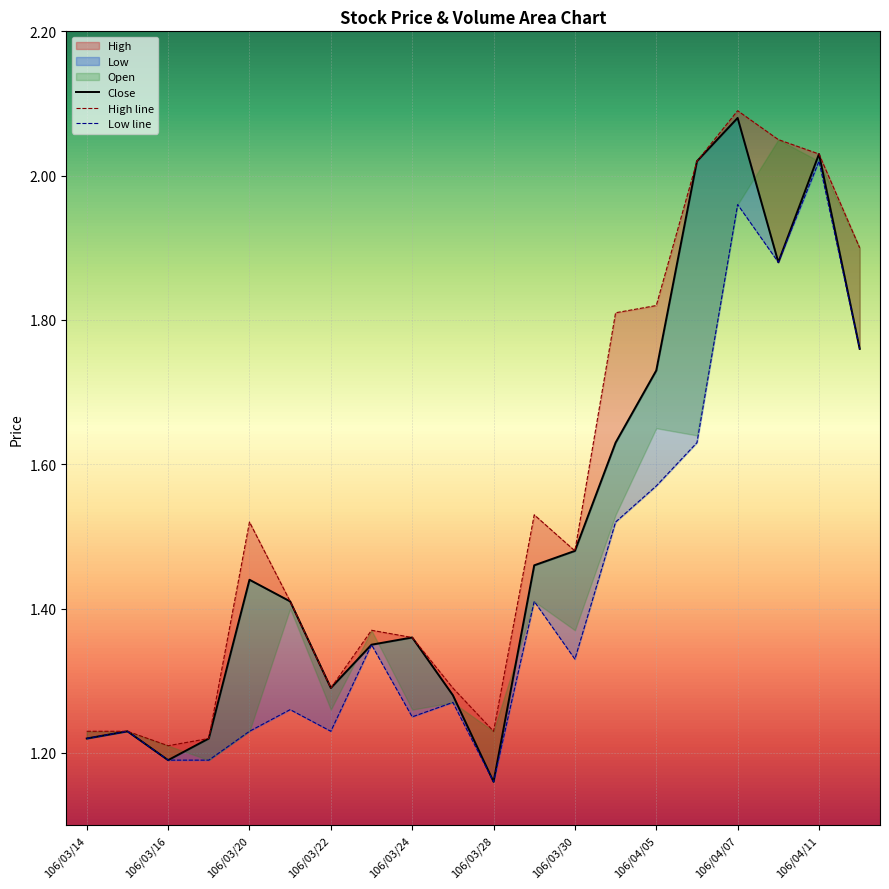

Which series has the largest range (max minus min)?

Close